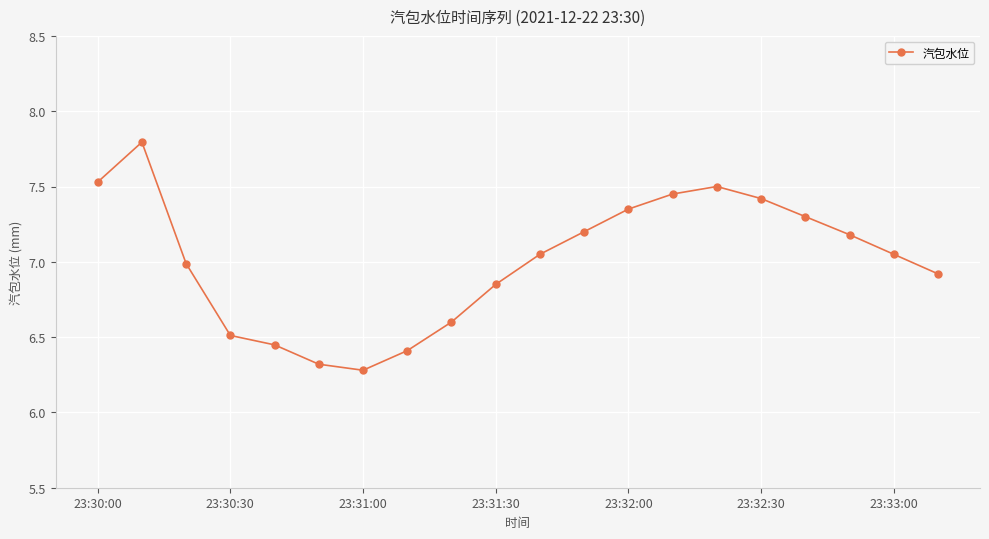

What is the difference between the maximum and minimum values?

1.5